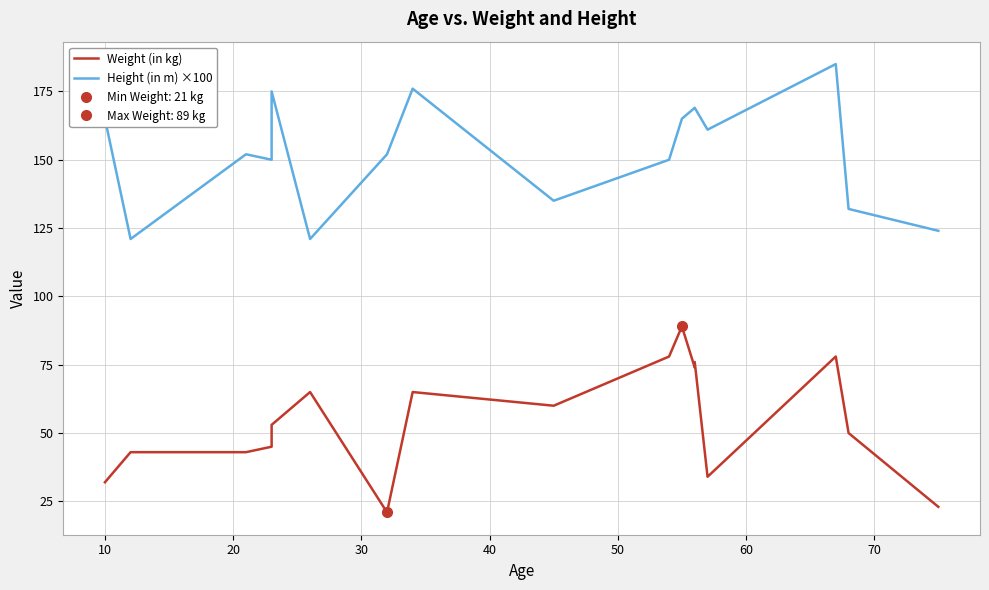

What is the sum of the Weight (in kg) values at 70 and 40?

118